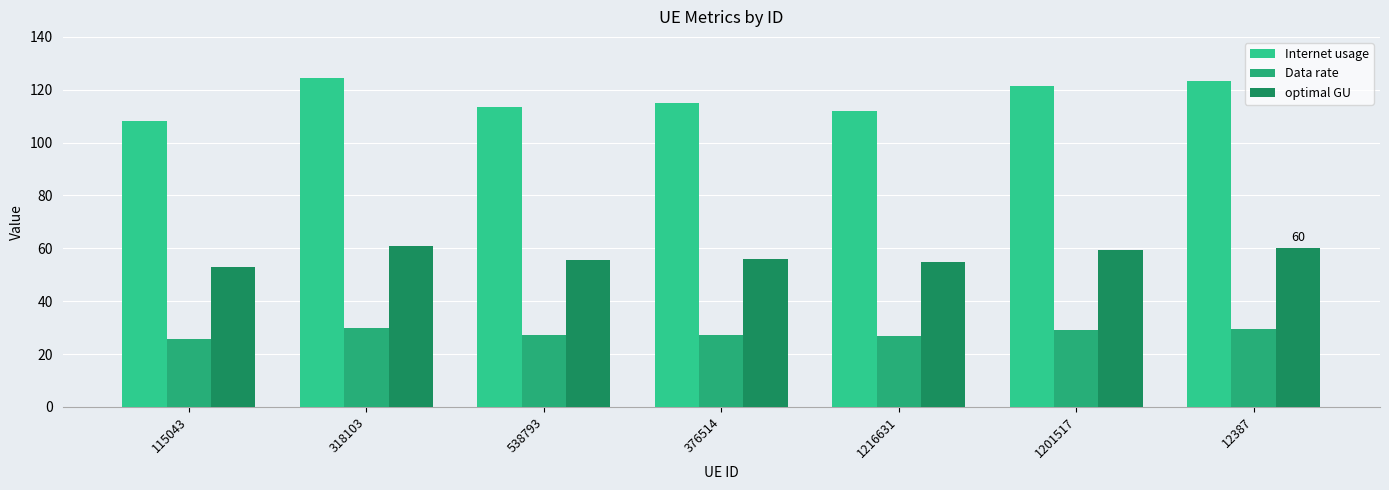

The optimal GU series shows 60.8 at 318103. True or false?

True